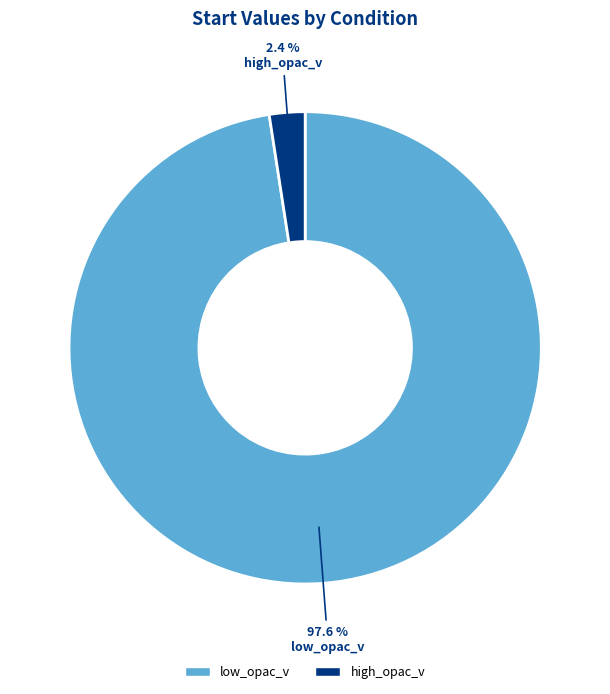

What is the smallest slice in the pie chart?

high_opac_v